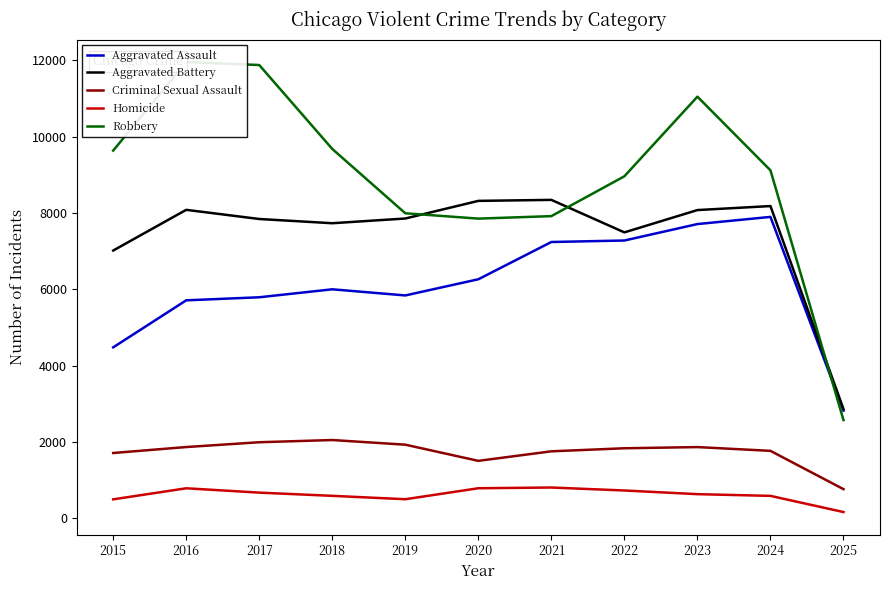

At which category does Homicide reach its first local peak?

2016